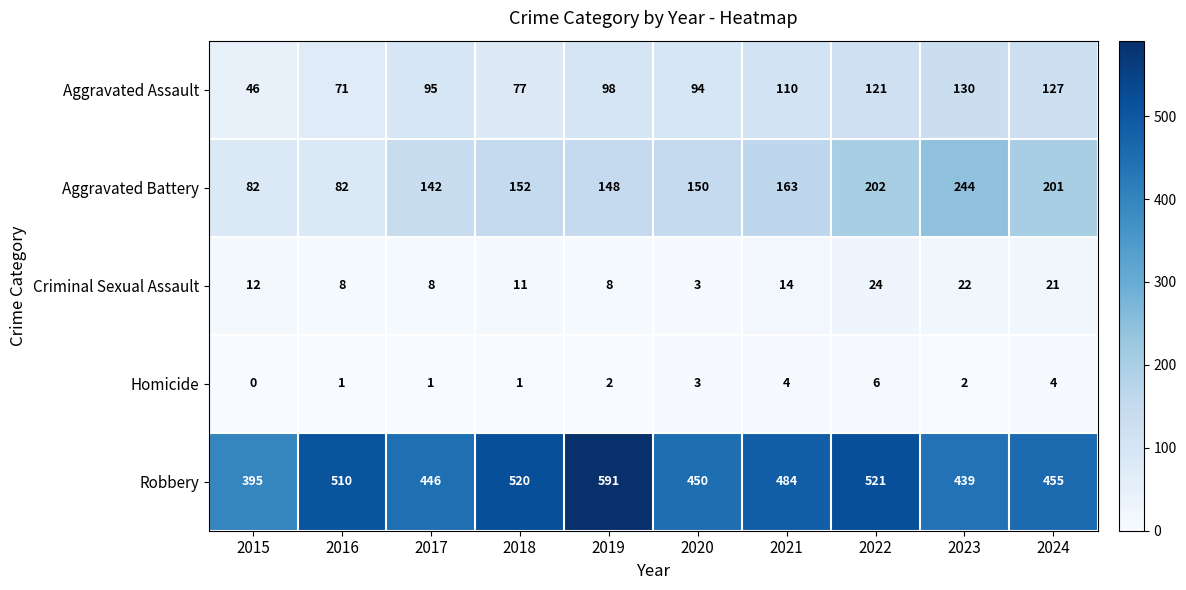

What is the difference between the maximum and second lowest values in the Aggravated Assault series?

59